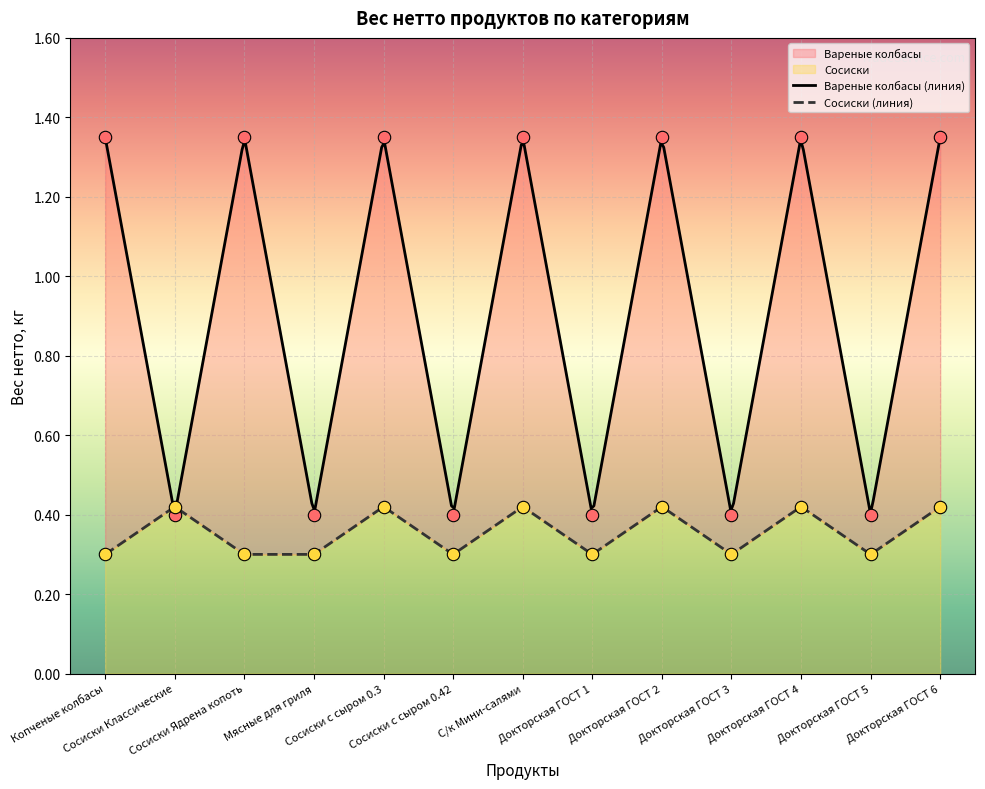

Which series has the widest spread of Y values?

Вареные колбасы